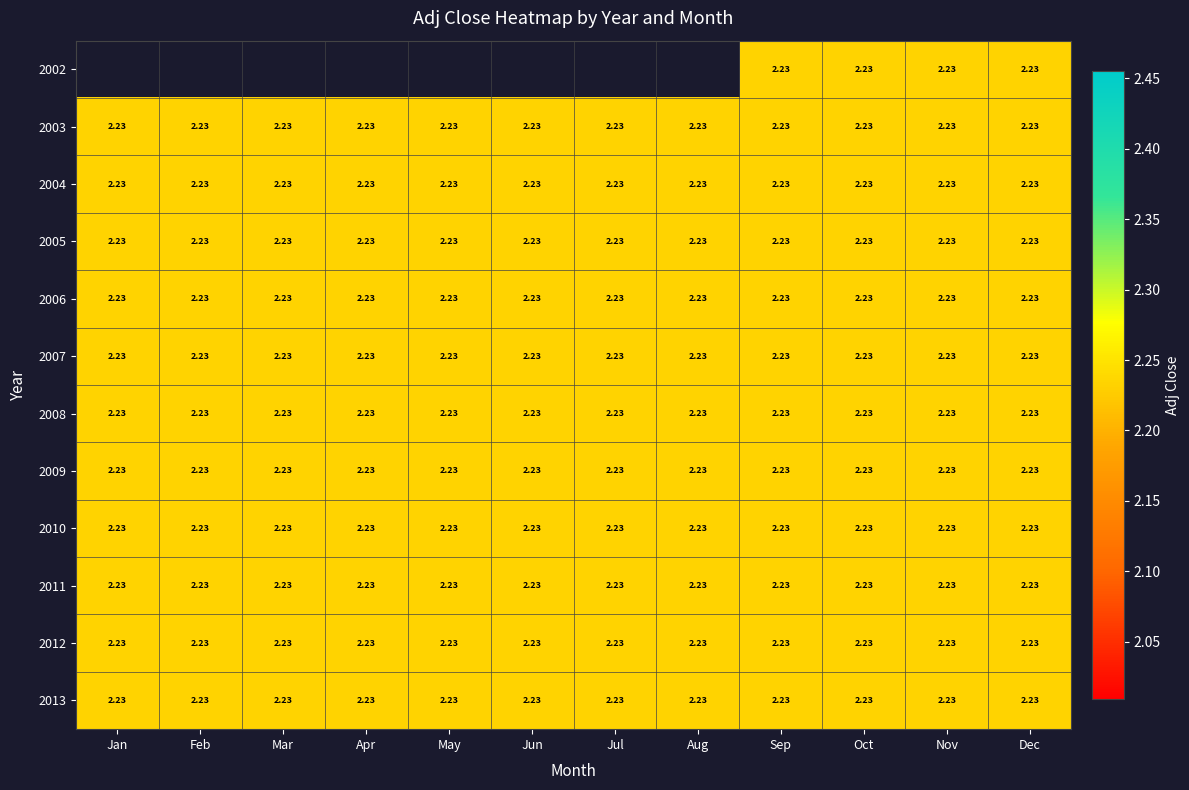

Is the value of 2006 at Aug greater than the value of 2002 at Nov?

No